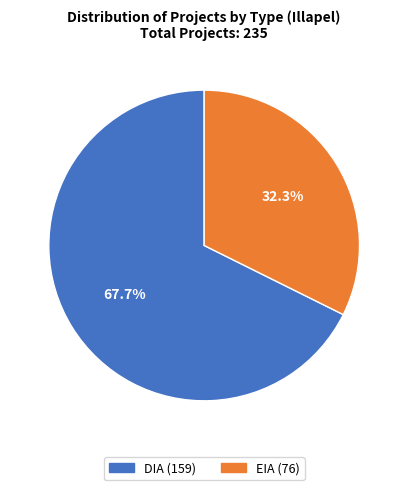

The EIA slice represents 24% of the pie. True or false?

False